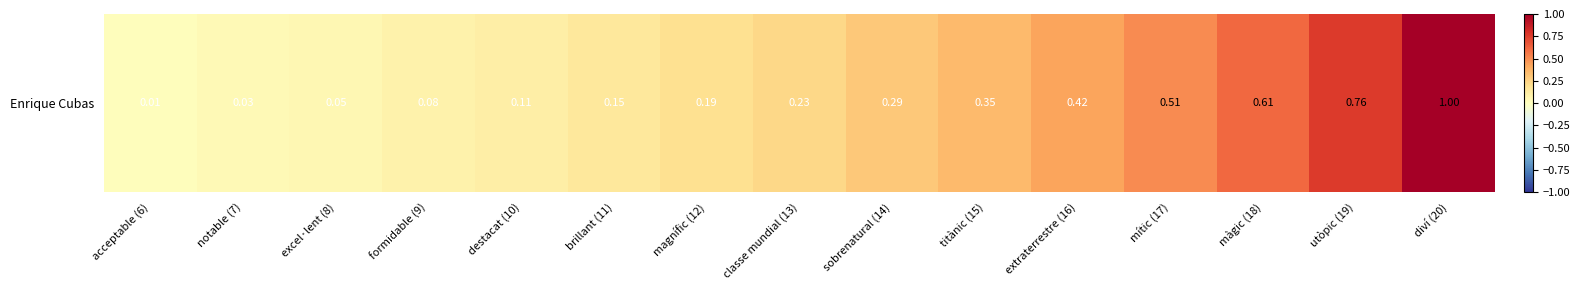

The chart shows a value of 0.1 at classe mundial (13). True or false?

False